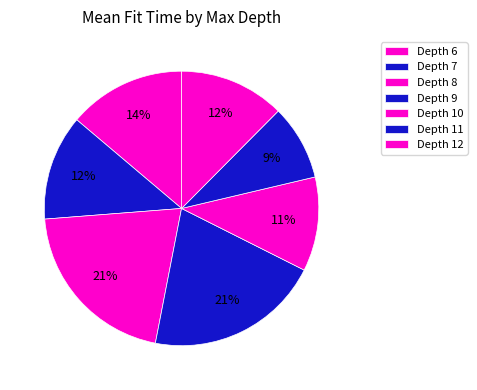

Does any single category account for the majority?

No